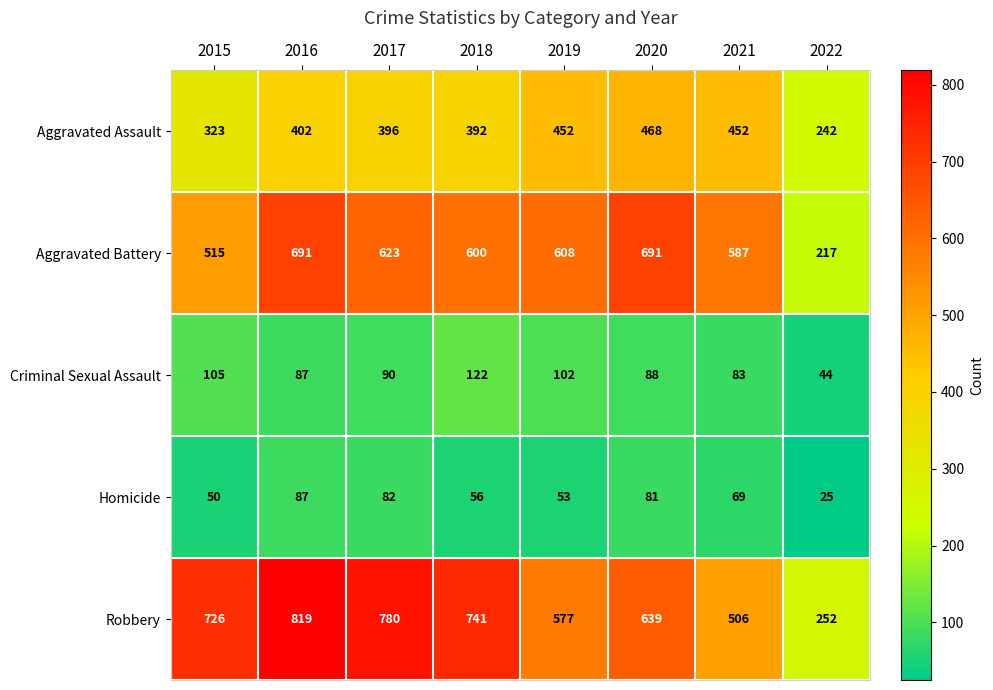

What is the difference between the maximum and minimum values in the Robbery series?

567